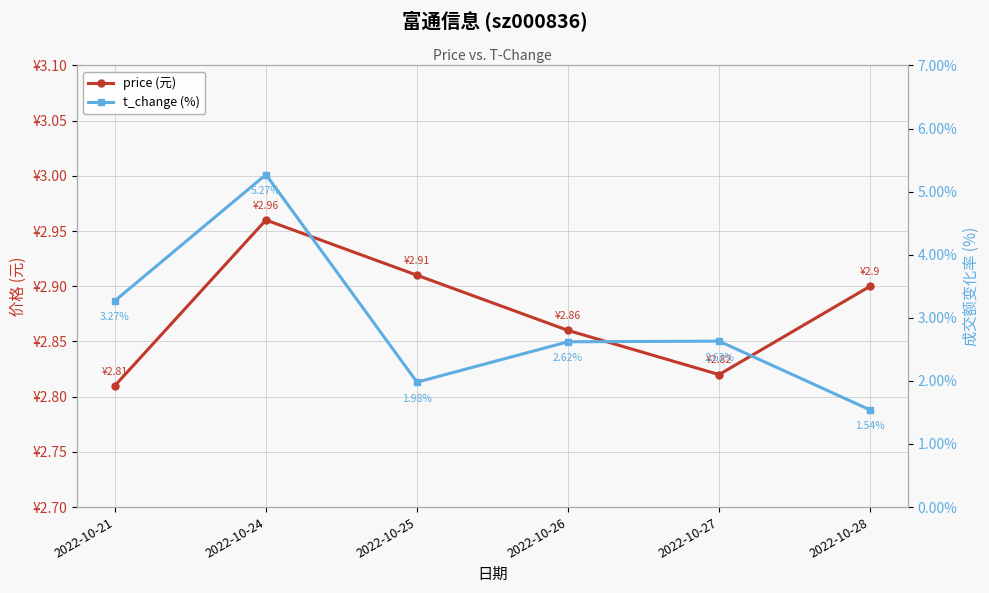

True or false: t_change (%) and price (元) intersect in this chart.

True